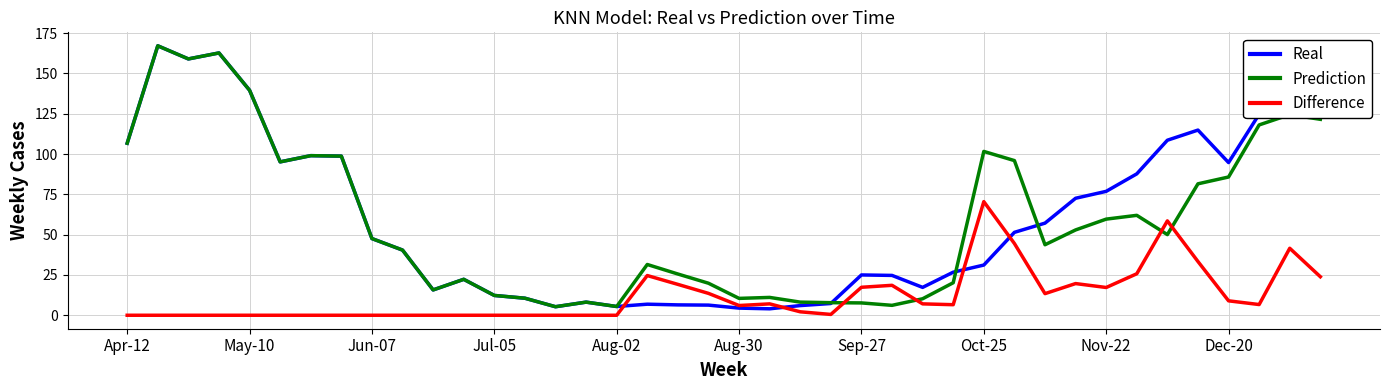

What is the lowest value of the Real series?

4.0